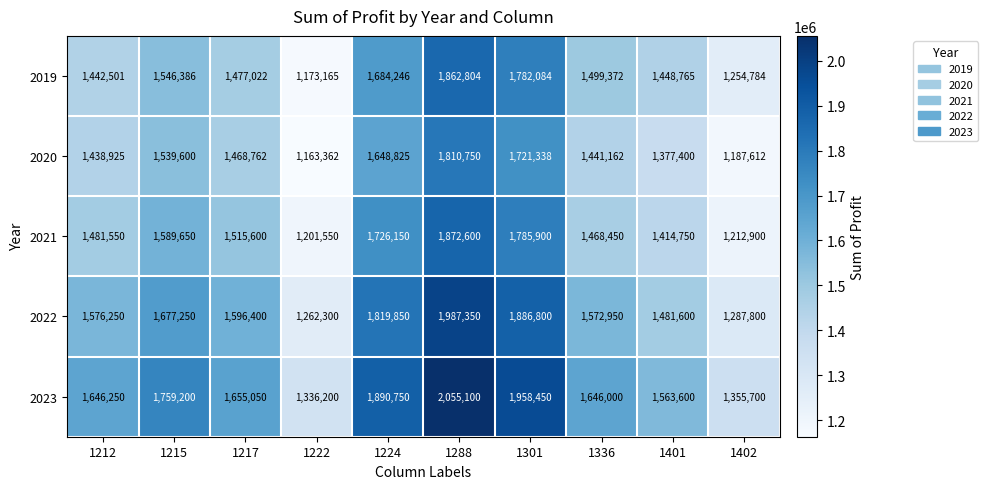

Count the number of categories in the chart.

10